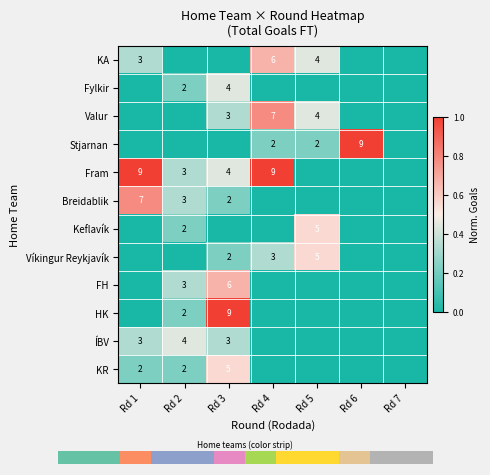

Is the value of Breidablik at Rd 1 greater than the value of ÍBV at Rd 3?

Yes